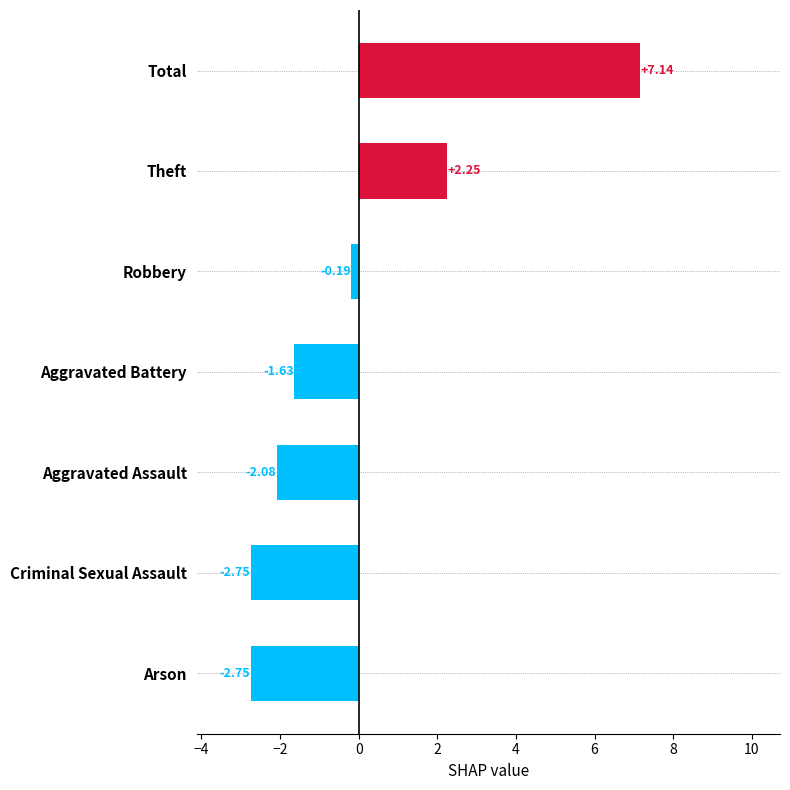

Which category has the highest value across all series?

Total